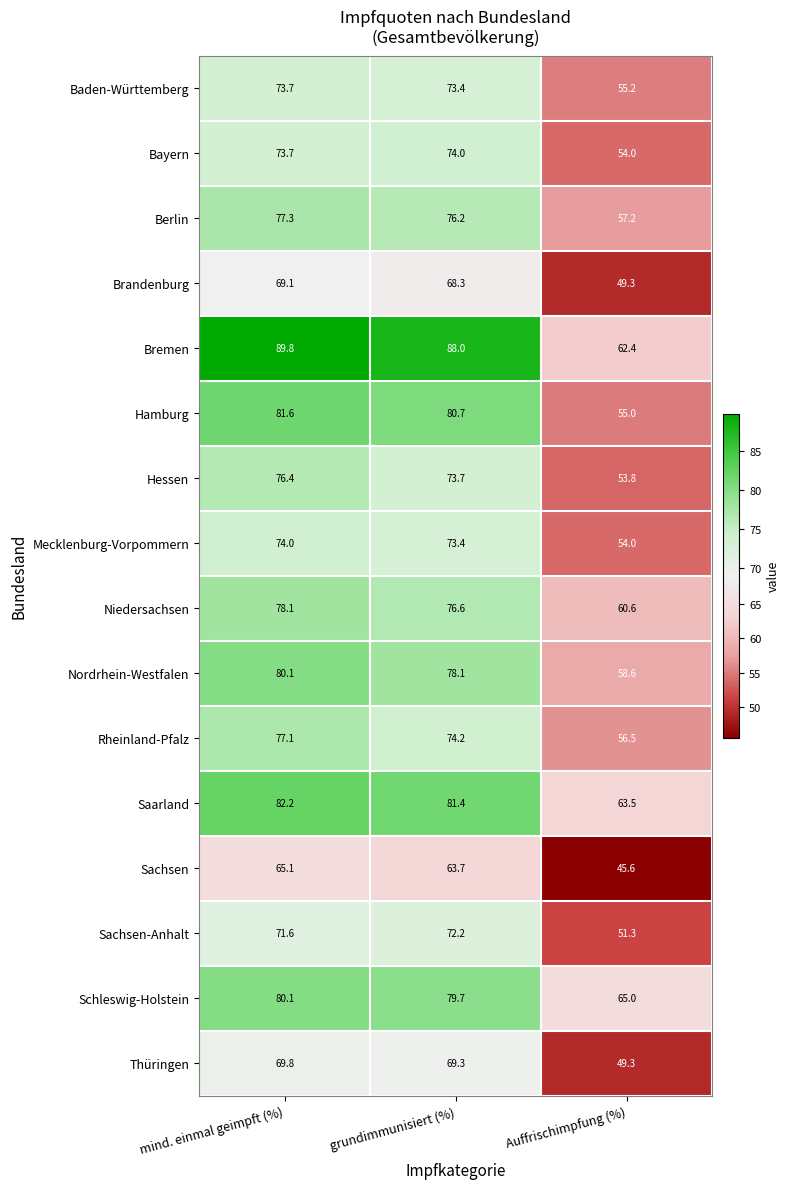

Which series has the largest total across all categories?

Bremen